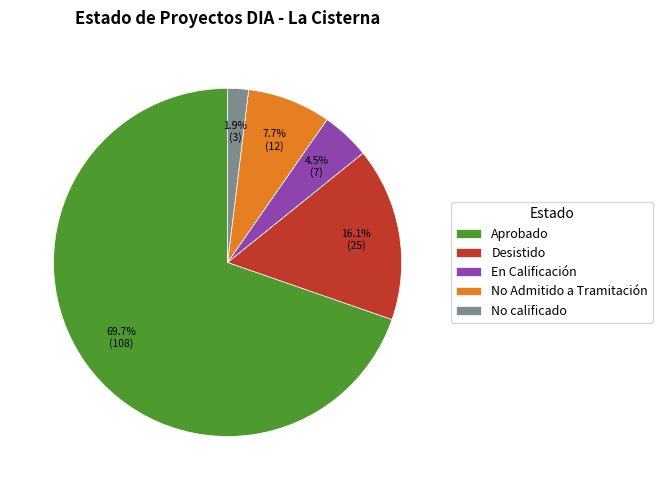

What is the smallest slice in the pie chart?

No calificado